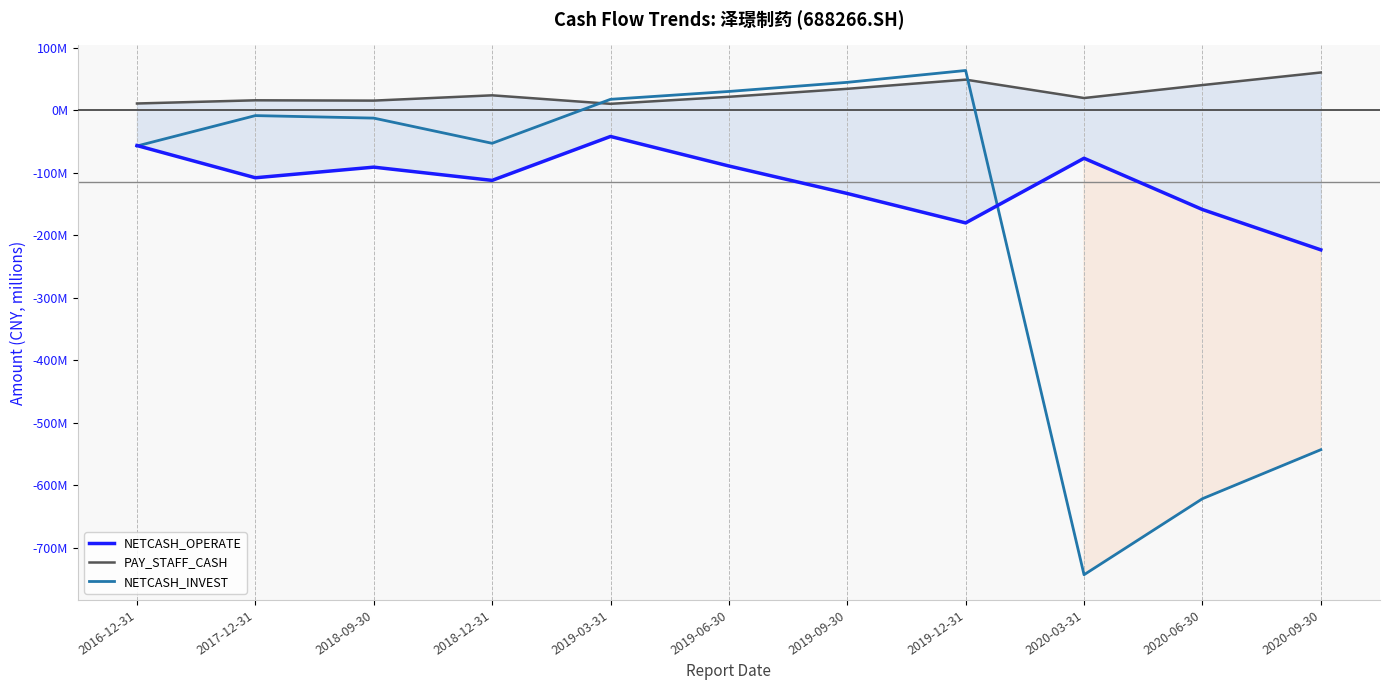

At how many categories does at least one series exceed -266055662?

11